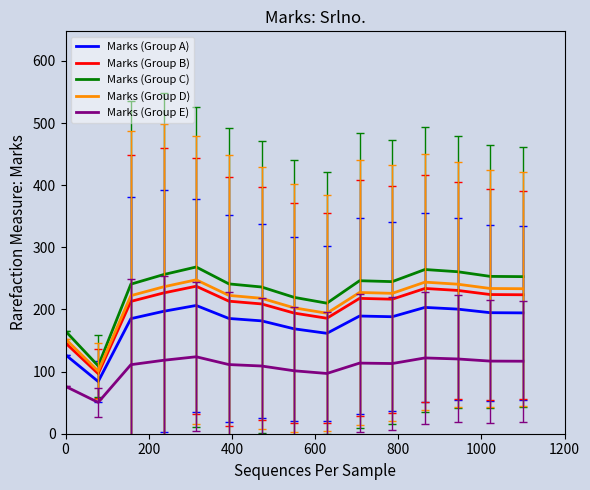

Which series has the largest range (max minus min)?

Marks (Group C)